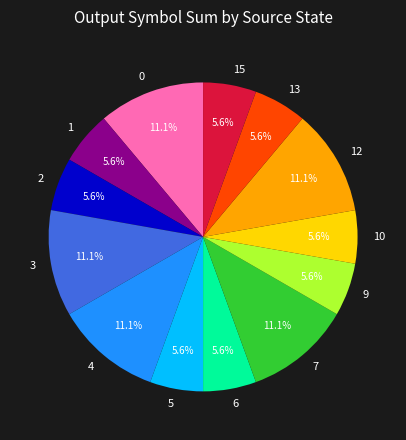

Does any single category account for the majority?

No